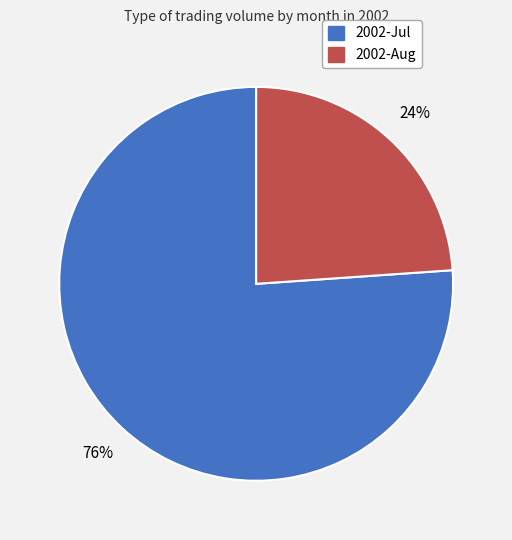

How many segments does this pie chart have?

2